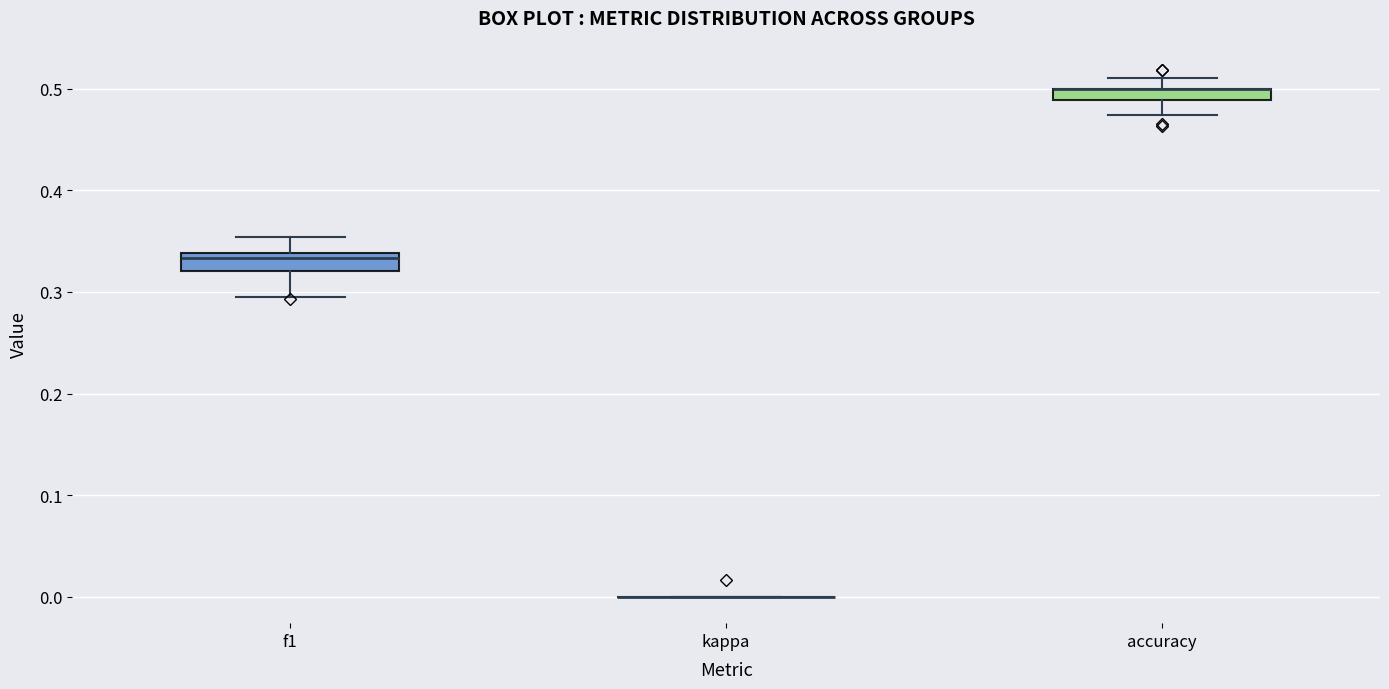

Where does the lower whisker of the box for accuracy end on the y-axis? The values are not printed on the chart, so give them approximately, as read against the axis.

0.47